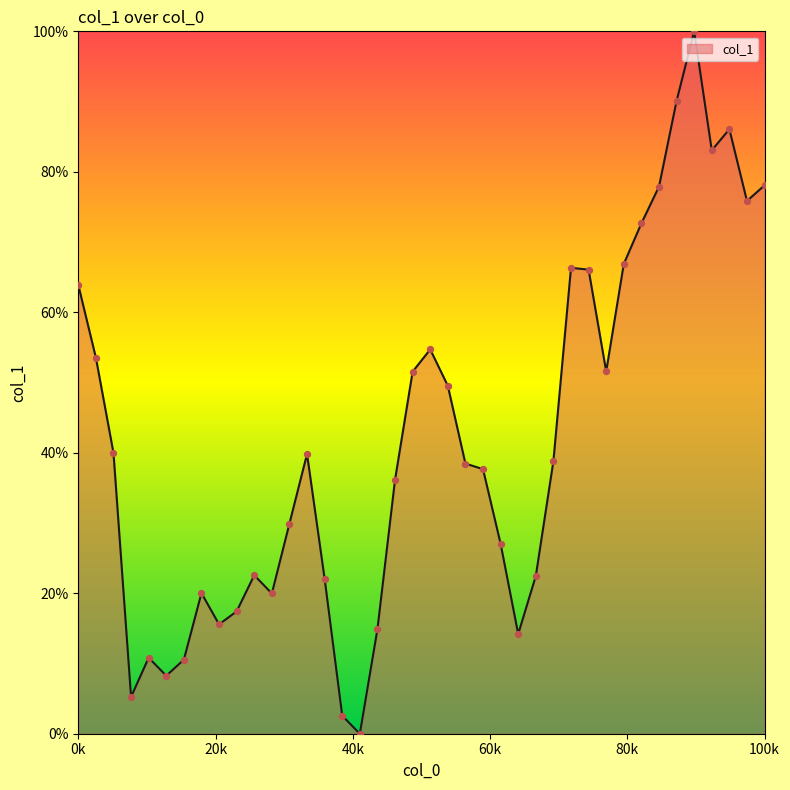

What is the difference between the maximum and minimum values?

100.0